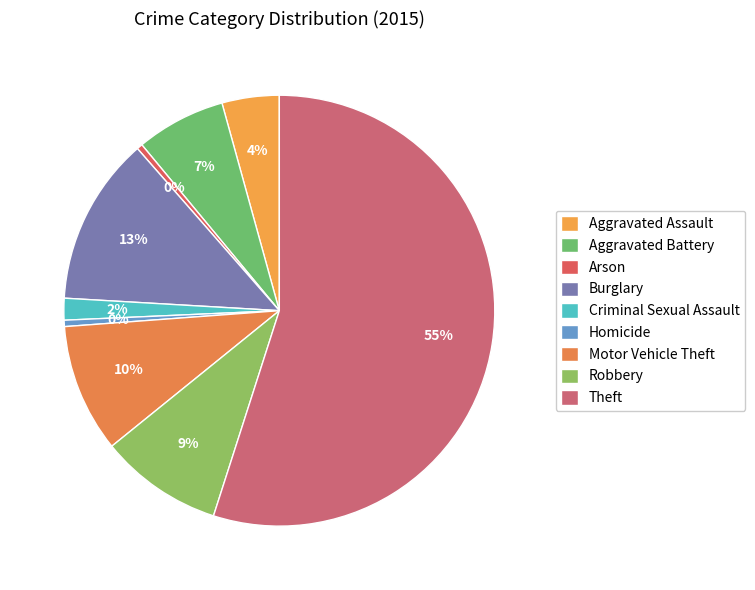

True or false: Robbery accounts for 9% of the total.

True